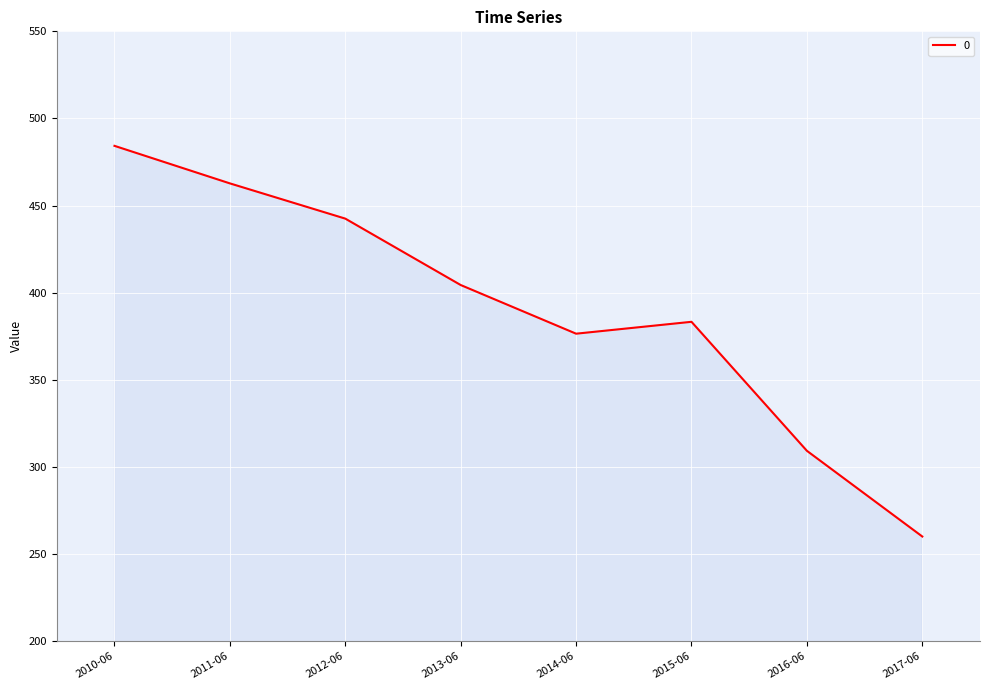

At which category does the data reach its first local peak?

2015-06